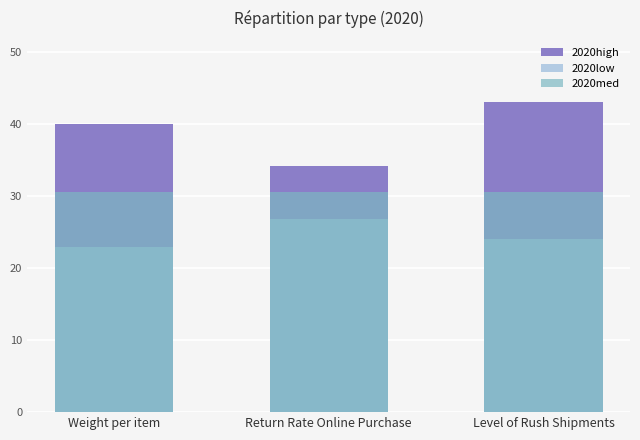

At which category is the sum across all series the highest?

Level of Rush Shipments